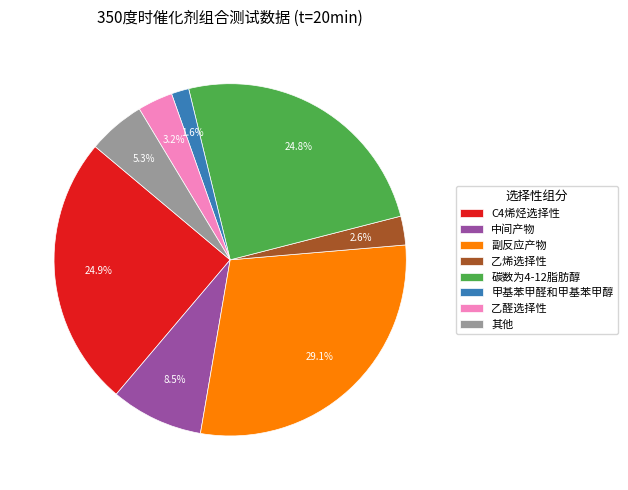

The 其他 slice represents 19% of the pie. True or false?

False